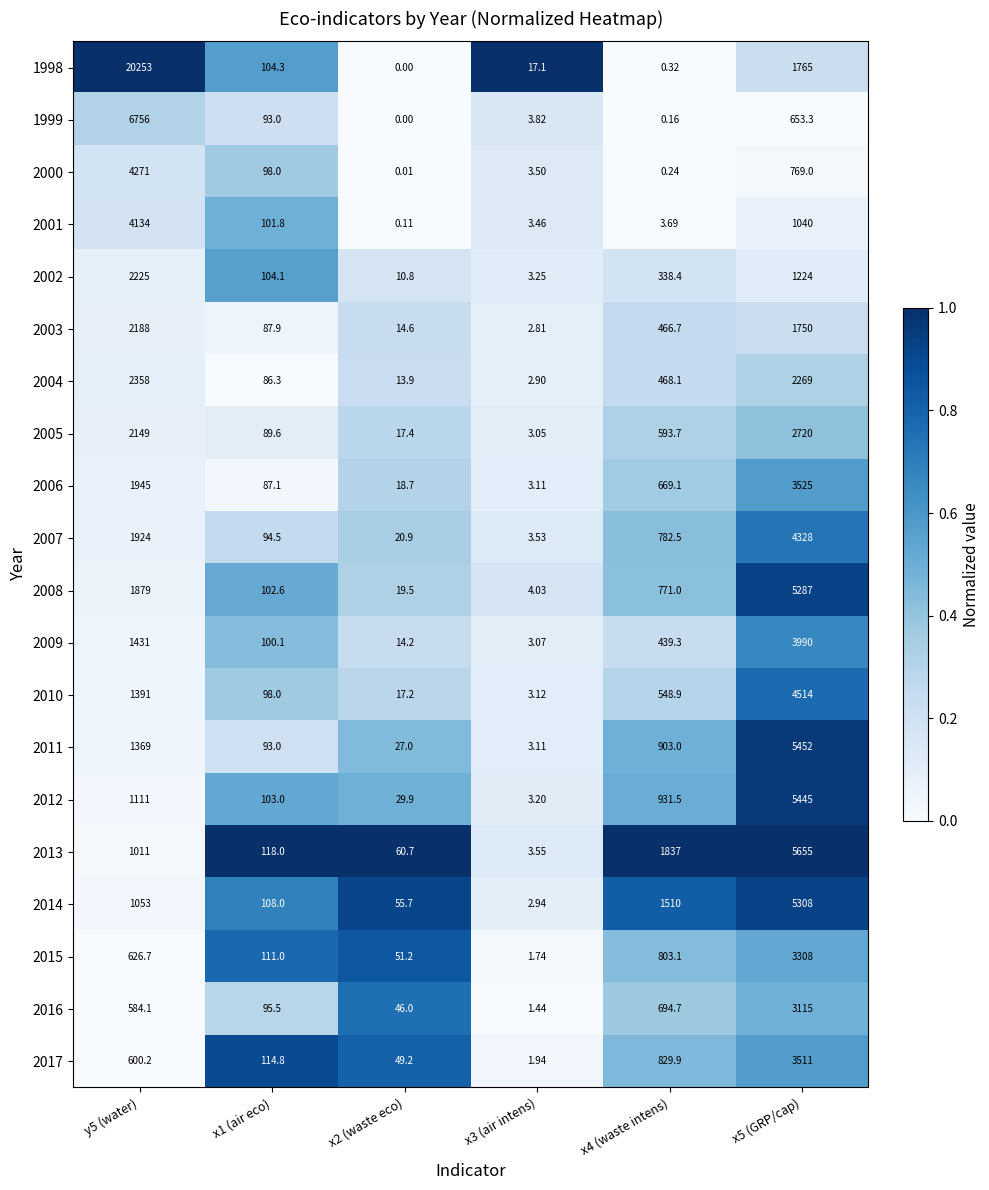

Which label corresponds to the largest value in the chart?

y5 (water)